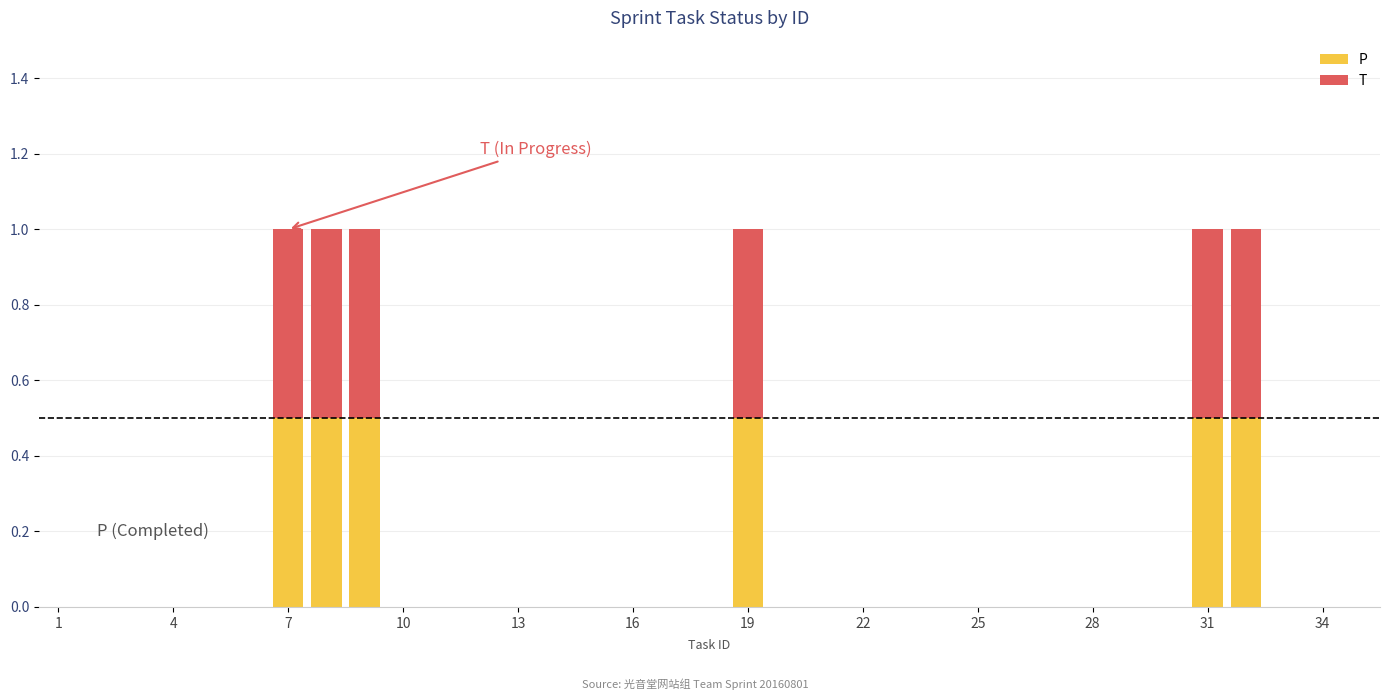

What is the maximum value for P?

0.5